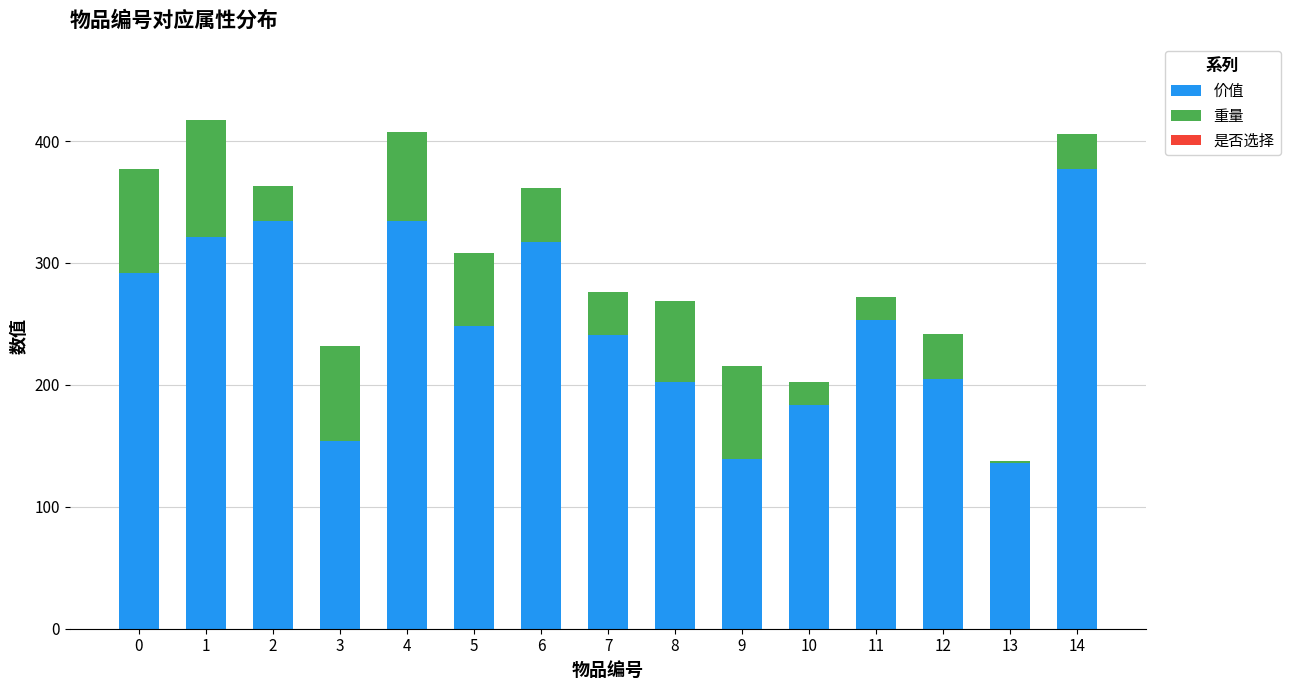

True or false: 价值 has a value of 397.8 at 5.

False